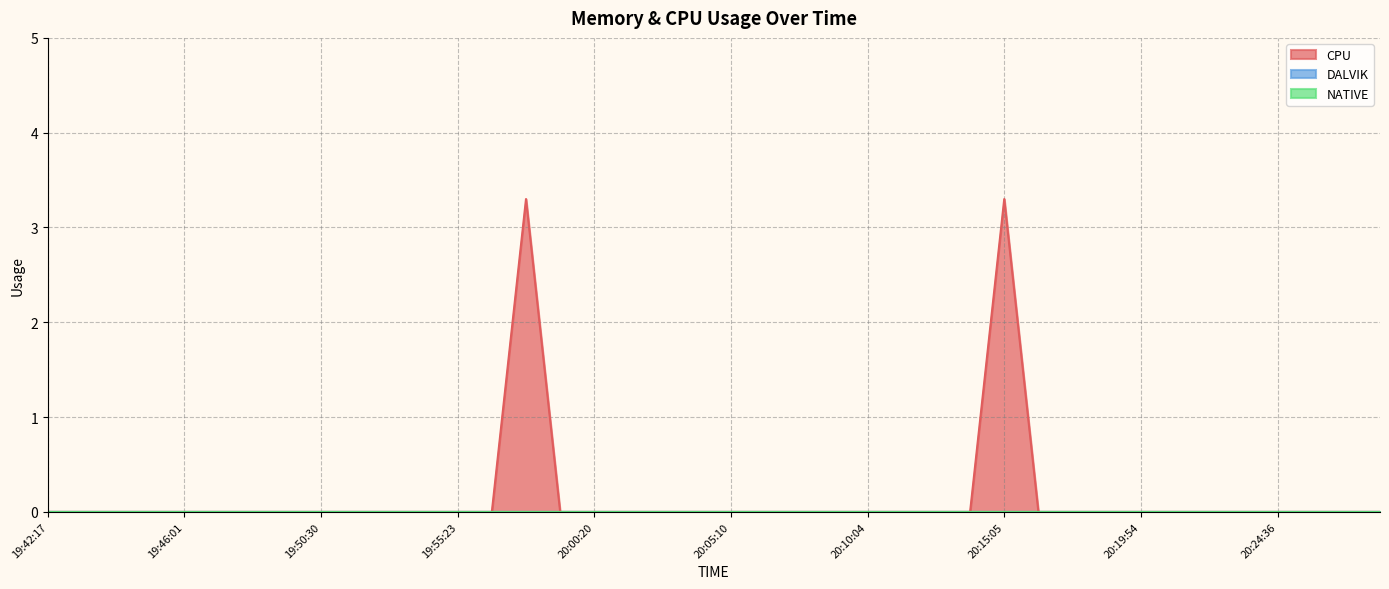

True or false: CPU and NATIVE intersect in this chart.

False